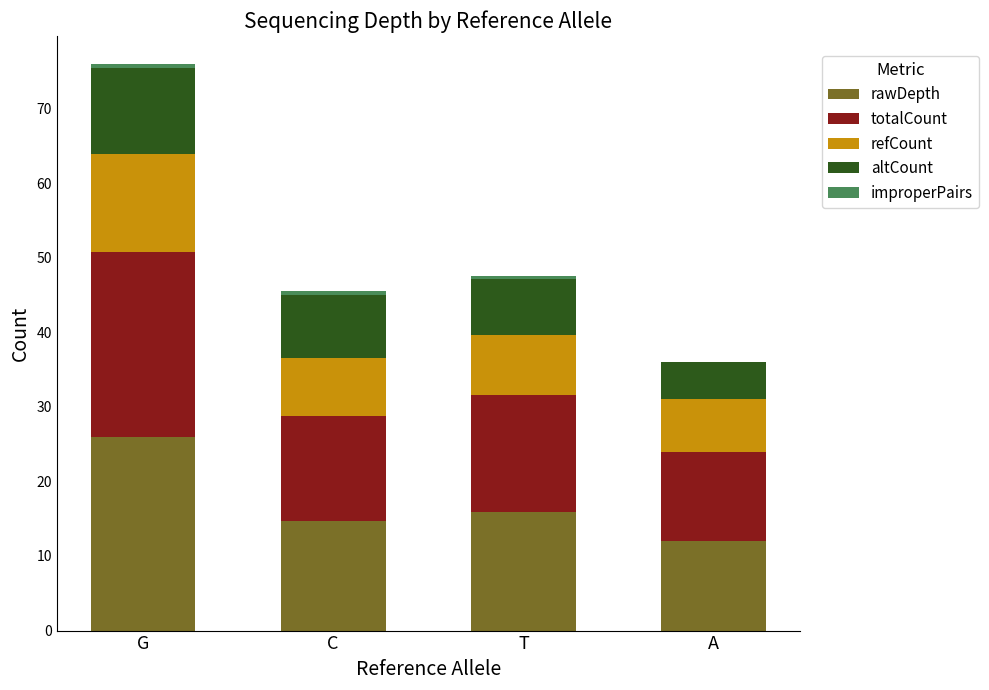

True or false: rawDepth has a value of 17.9 at G.

False